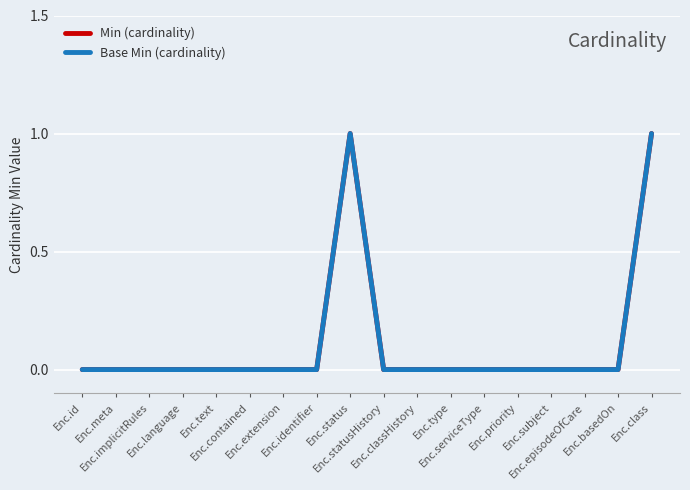

Is the value of Min (cardinality) at Enc.priority greater than the value of Base Min (cardinality) at Enc.classHistory?

No